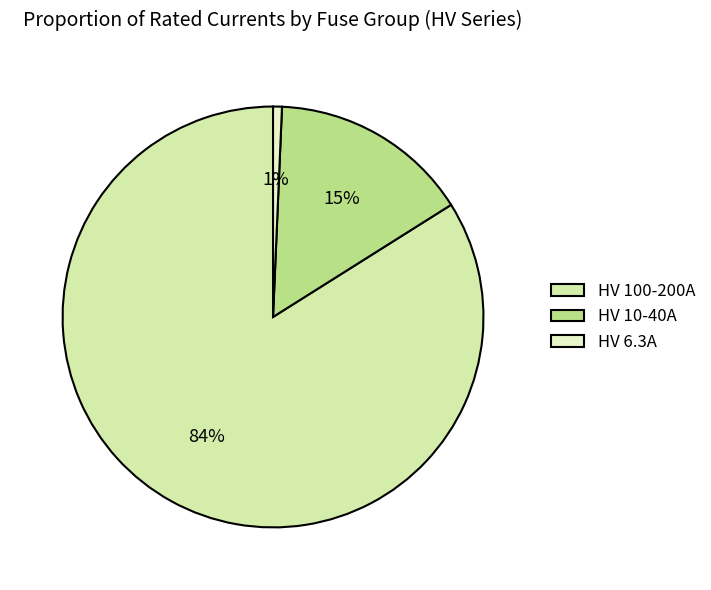

How many segments does this pie chart have?

3